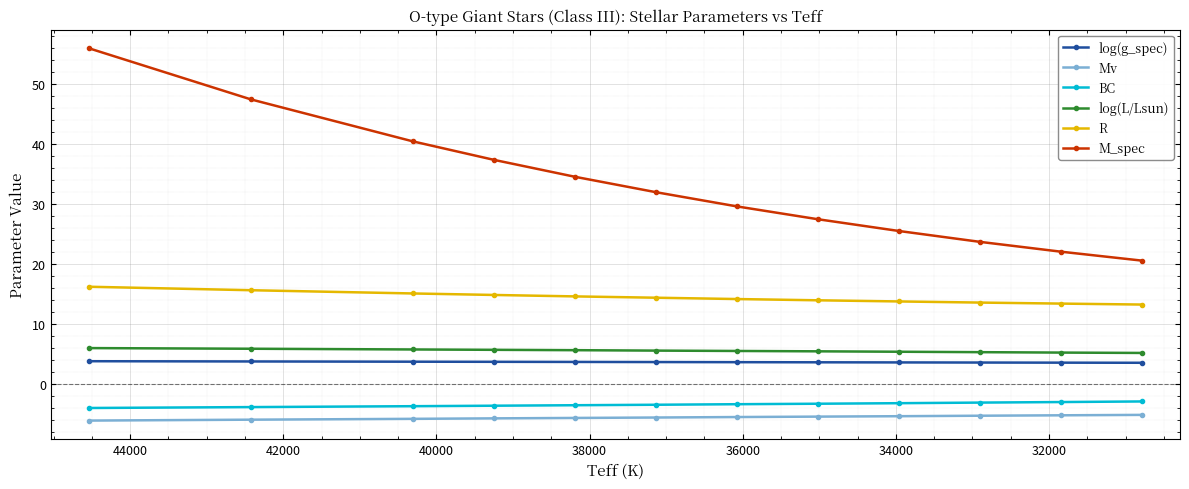

The log(g_spec) series shows 3.7 at 36000. True or false?

True